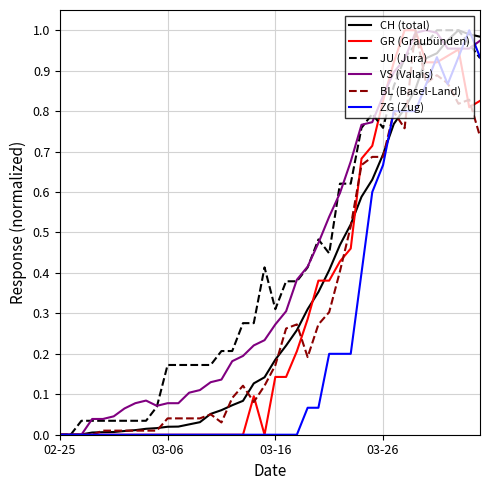

What are all the series names shown in the legend?

CH (total), GR (Graubünden), JU (Jura), VS (Valais), BL (Basel-Land), ZG (Zug)